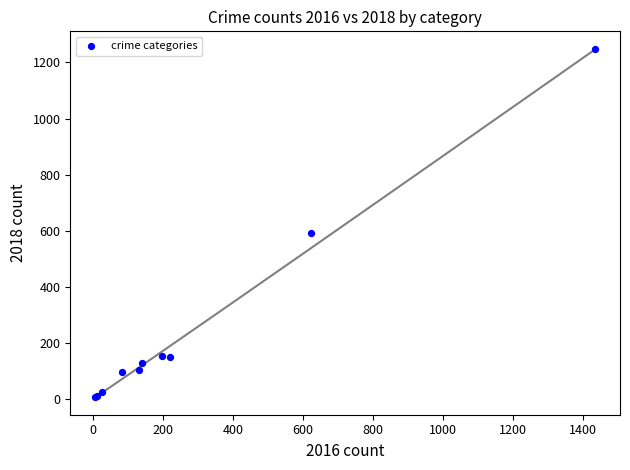

What Y value in the scatter plot is closest to 627?

590